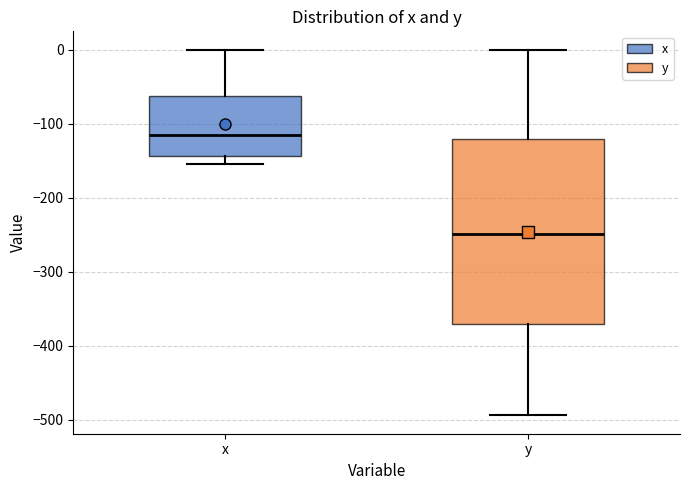

Where does the lower whisker of the box for y end on the y-axis? The values are not printed on the chart, so give them approximately, as read against the axis.

-490